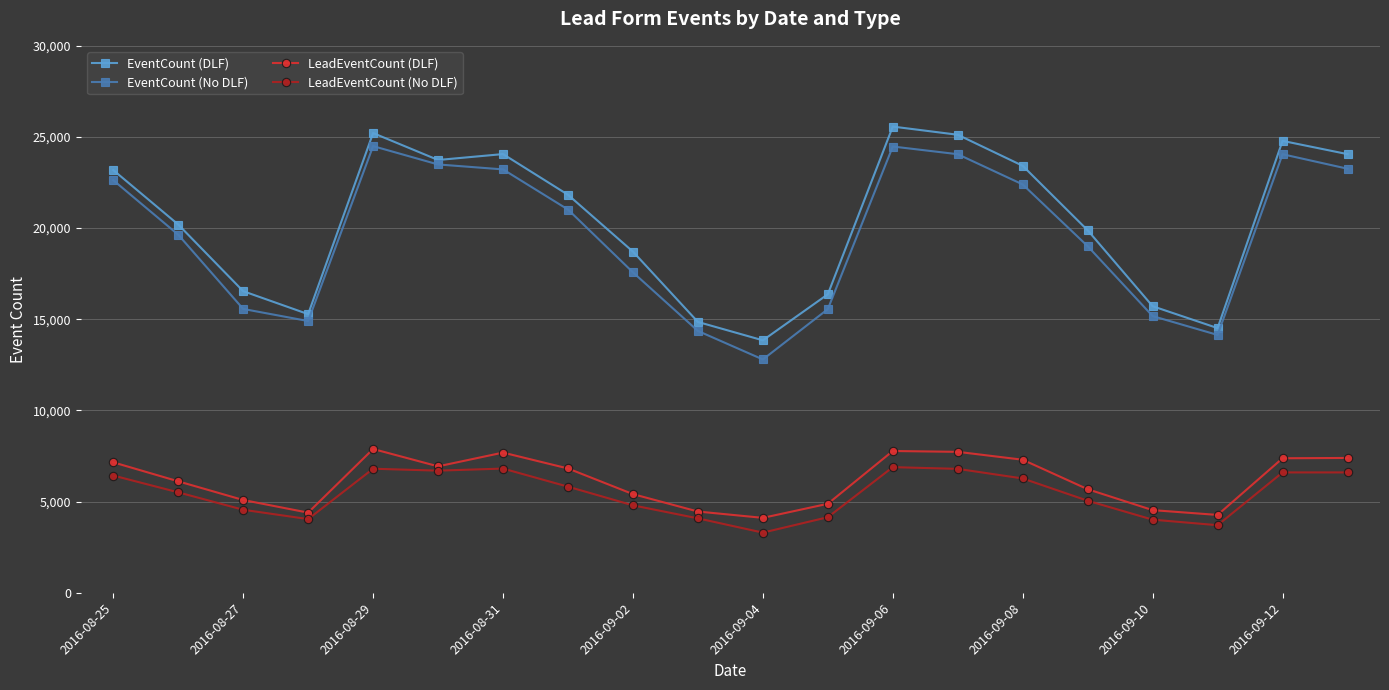

What is the smallest value displayed?

3298